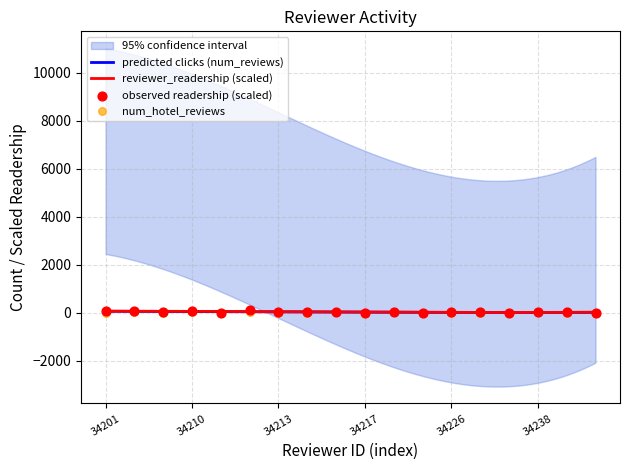

Which series reaches the maximum Y coordinate?

reviewer_readership